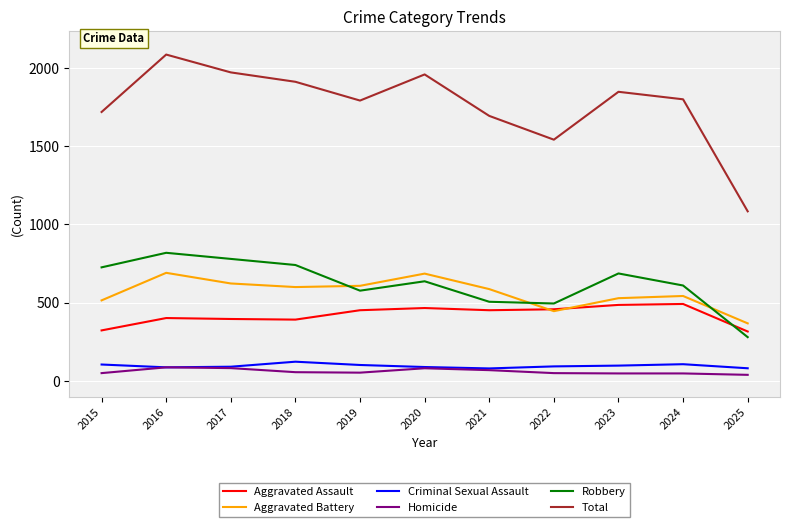

Which series has the largest total across all categories?

Total